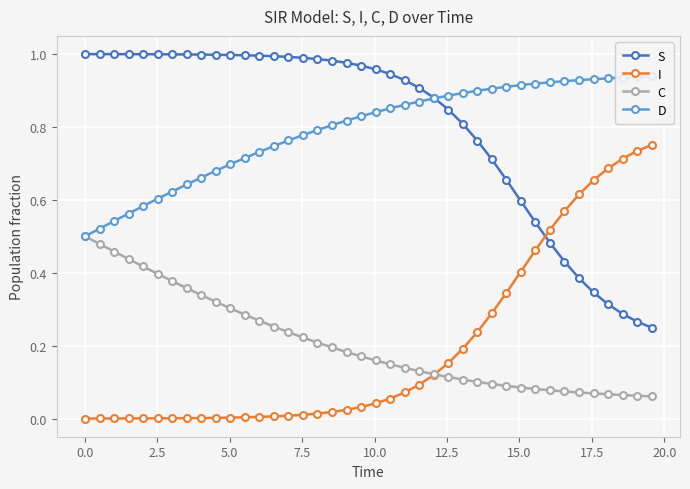

True or false: S and C cross at least once.

False